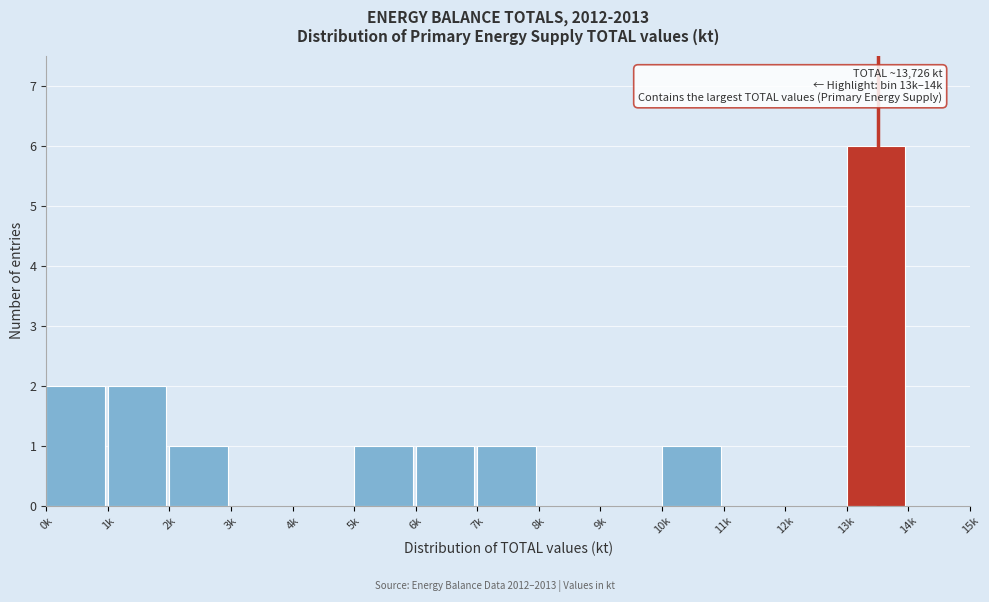

Reading left to right, what are all the values shown in this chart?

0k=2	1k=2	2k=1	3k=0	4k=0	5k=1	6k=1	7k=1	8k=0	9k=0	10k=1	11k=0	12k=0	13k=6	14k=0